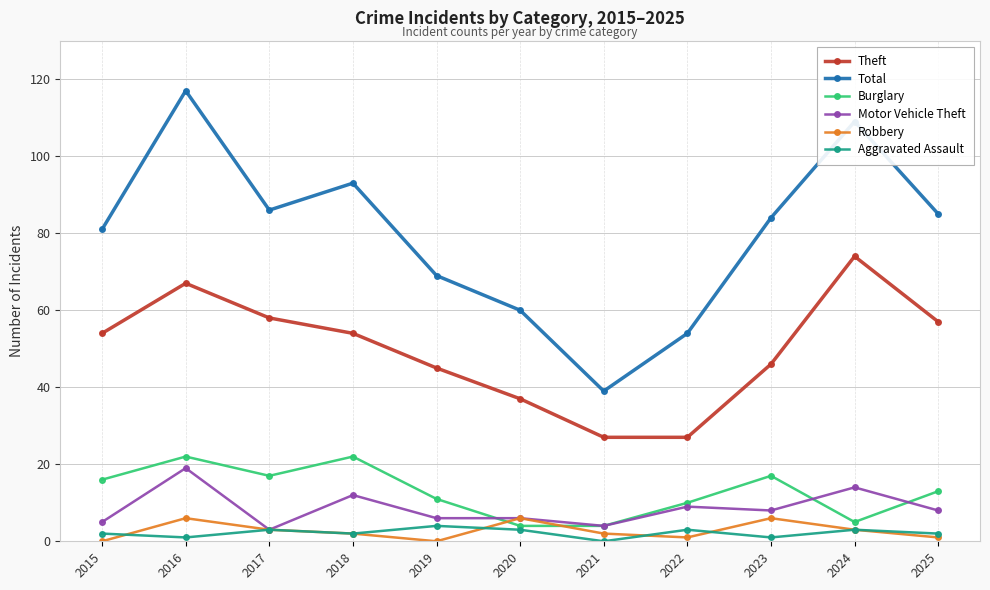

True or false: Robbery has a value of 3 at 2024.

True